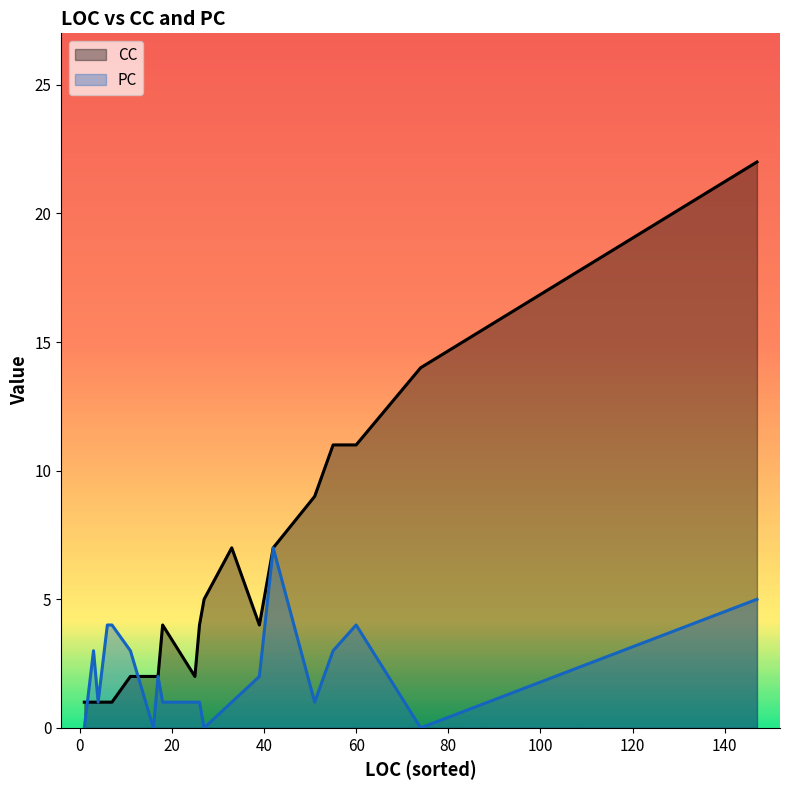

What is the total value across all series at 74?

14